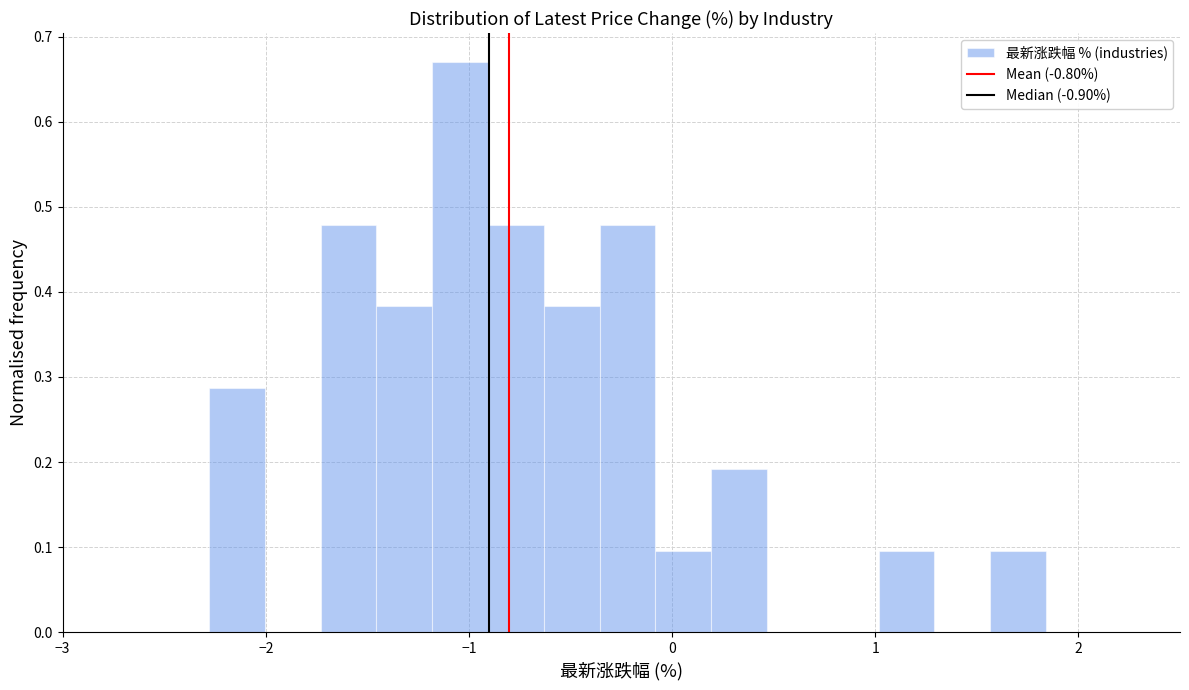

Around what value on the x-axis is the tallest bar? Give the approximate position of its centre, as read against the axis.

-1.0